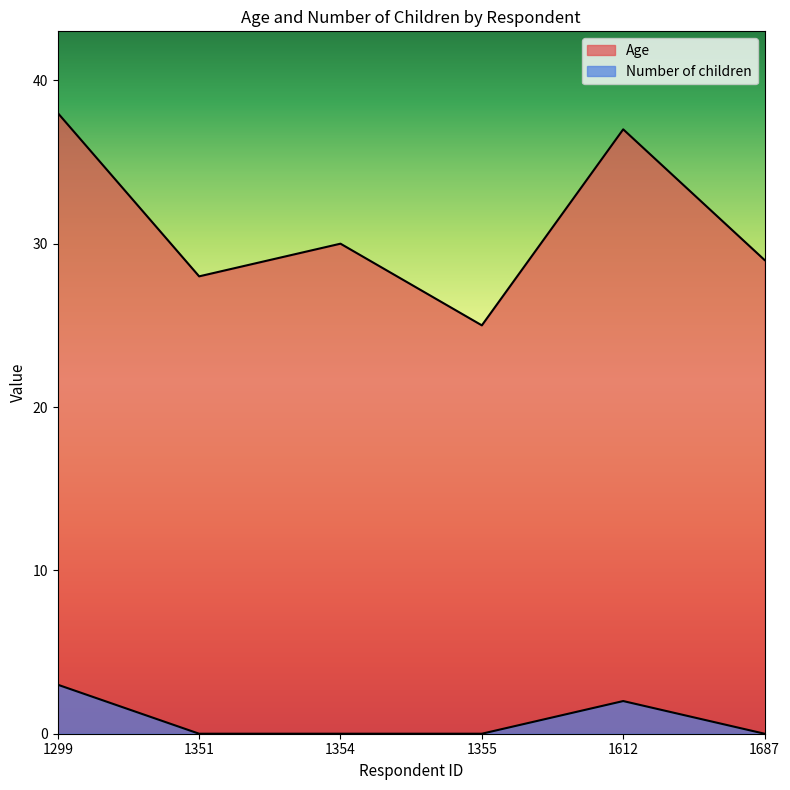

Reading right to left, list all the values displayed in this chart.

Age: 1687=29	1612=37	1355=25	1354=30	1351=28	1299=38
Number of children: 1687=0	1612=2	1355=0	1354=0	1351=0	1299=3